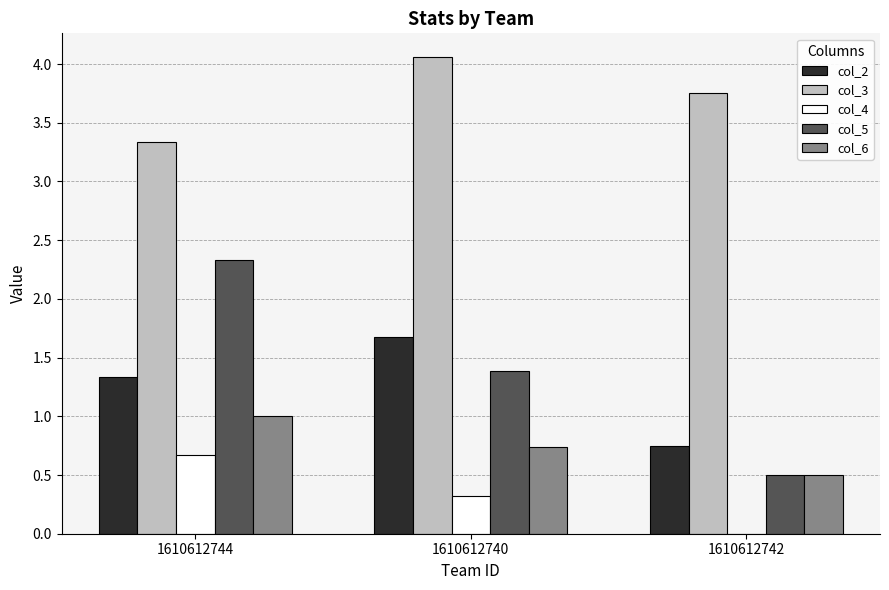

Between 1610612744 and 1610612742, which series saw the biggest shift?

col_5